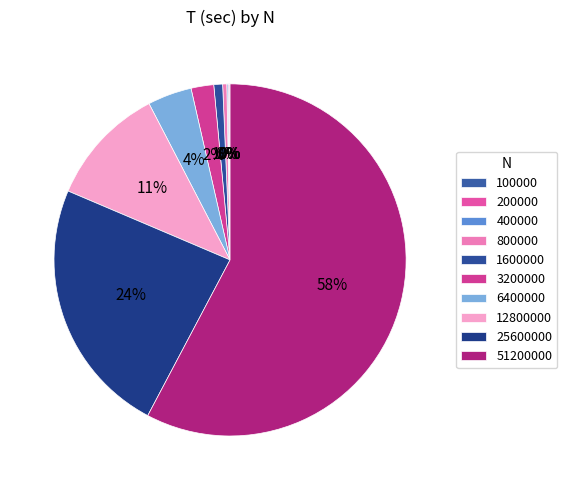

To the nearest percent, what is the difference between the 100000 and 3200000 slice percentages?

2%